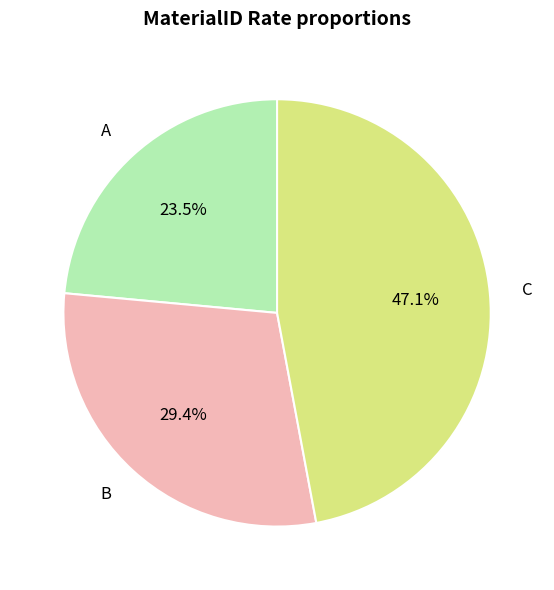

Count the number of slices in the pie.

3